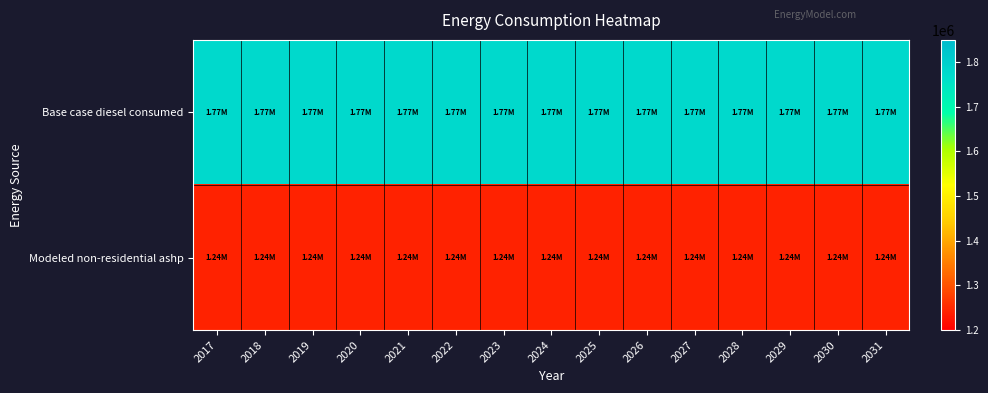

Reading left to right, transcribe all the data shown in this chart.

Base case diesel consumed: 2017=1774496.8	2018=1774496.8	2019=1774496.8	2020=1774496.8	2021=1774496.8	2022=1774496.8	2023=1774496.8	2024=1774496.8	2025=1774496.8	2026=1774496.8	2027=1774496.8	2028=1774496.8	2029=1774496.8	2030=1774496.8	2031=1774496.8
Modeled non-residential ashp: 2017=1242147.8	2018=1242147.8	2019=1242147.8	2020=1242147.8	2021=1242147.8	2022=1242147.8	2023=1242147.8	2024=1242147.8	2025=1242147.8	2026=1242147.8	2027=1242147.8	2028=1242147.8	2029=1242147.8	2030=1242147.8	2031=1242147.8